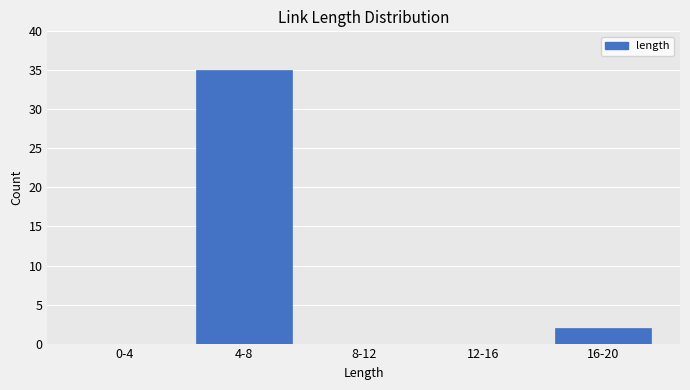

What is the maximum value shown in the chart?

35